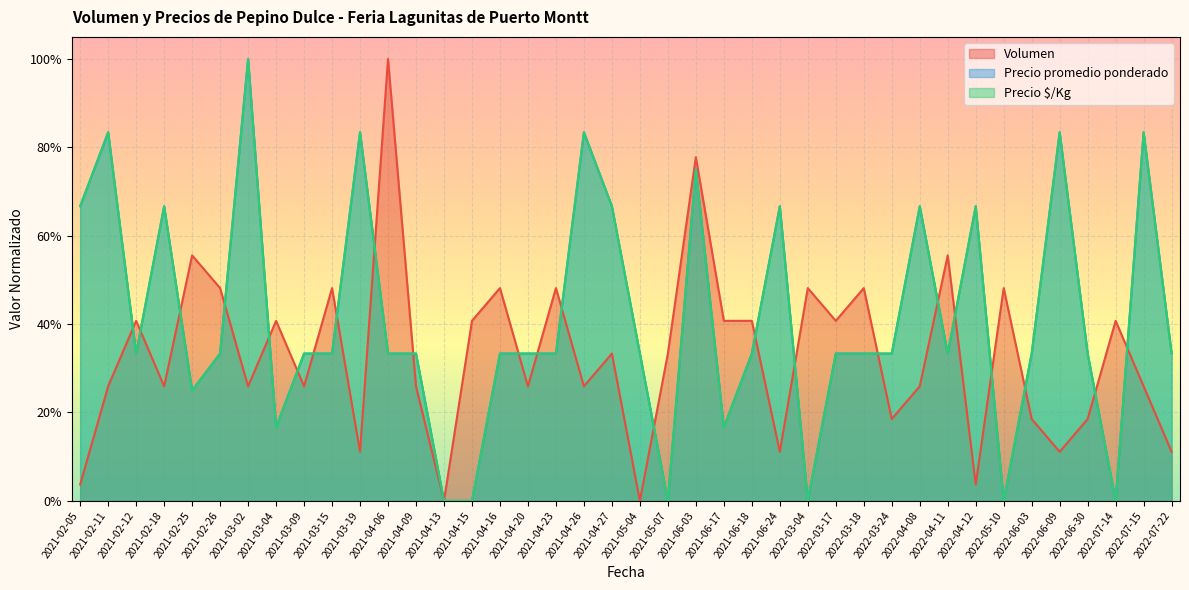

What is the average value of the Volumen series?

0.3